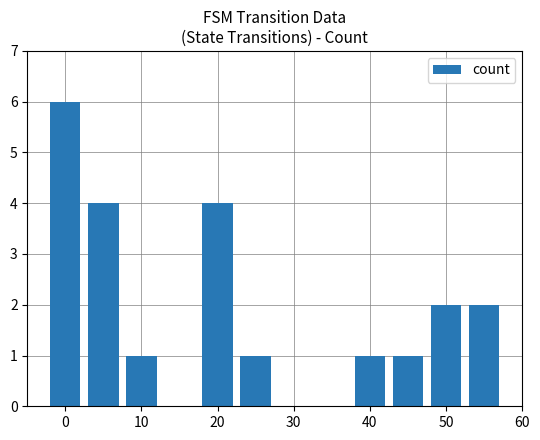

What is the difference between the second highest and second lowest values?

3